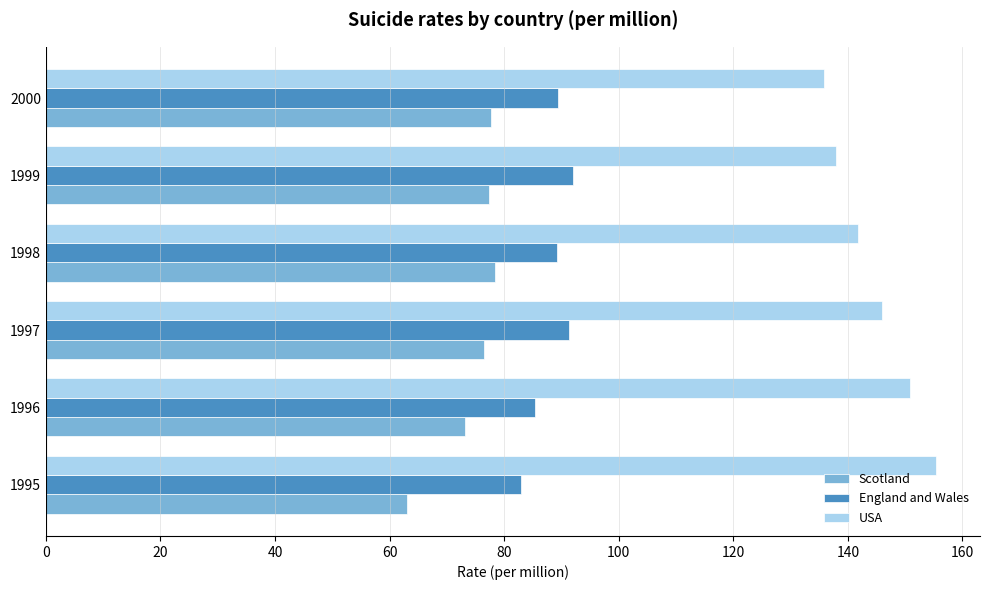

What is the difference between the highest and lowest values at 1995?

92.3